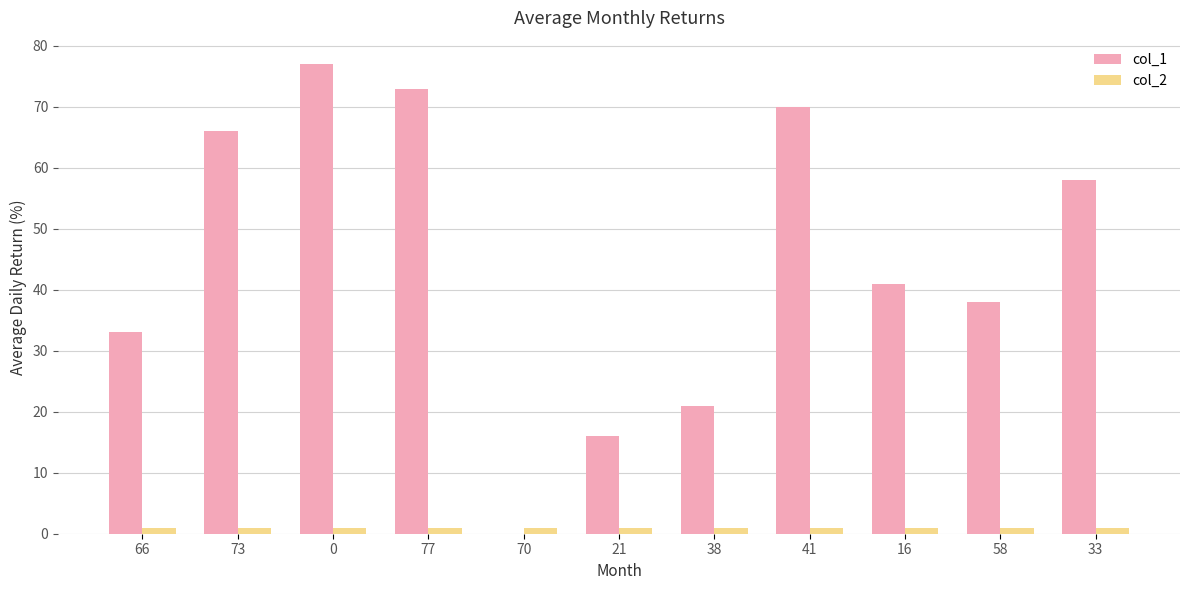

Which series changed the most between 70 and 58?

col_1